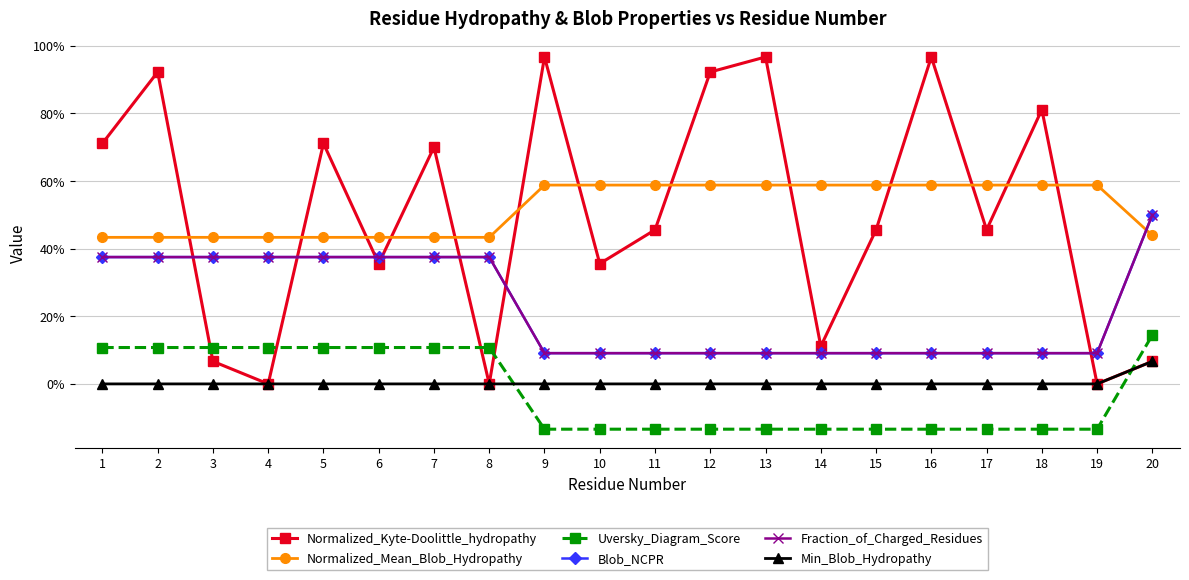

What is the sum of all Normalized_Mean_Blob_Hydropathy values?

10.4